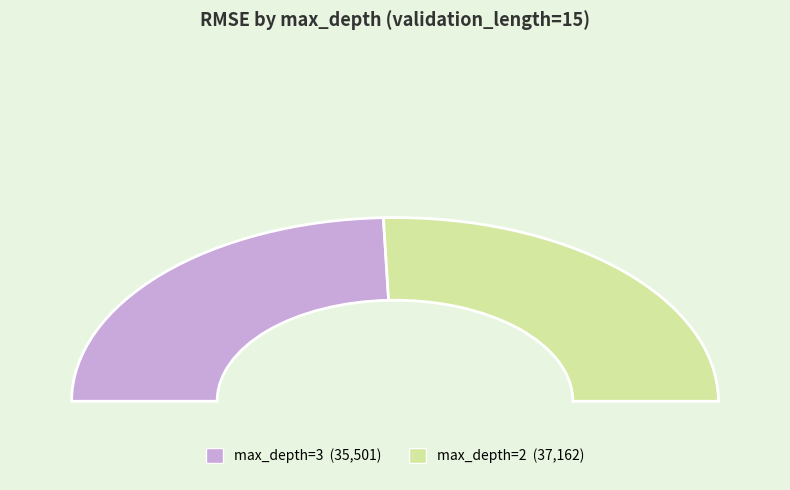

To the nearest percent, what is the average slice percentage?

50%